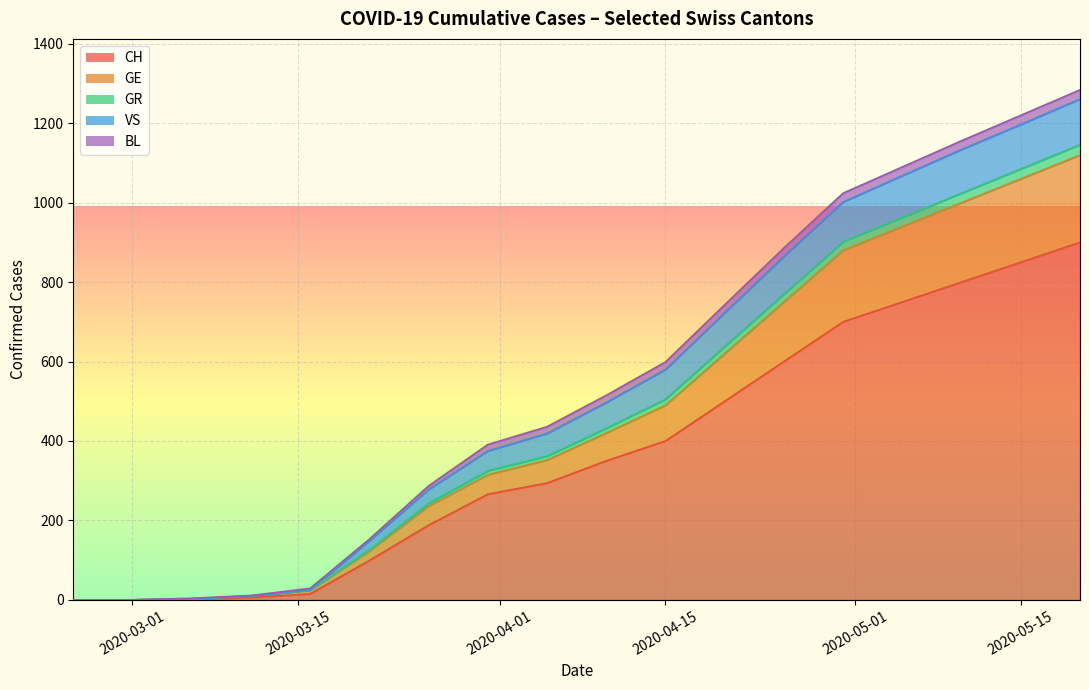

Is it true that VS equals 2 at 2020-03-06?

True